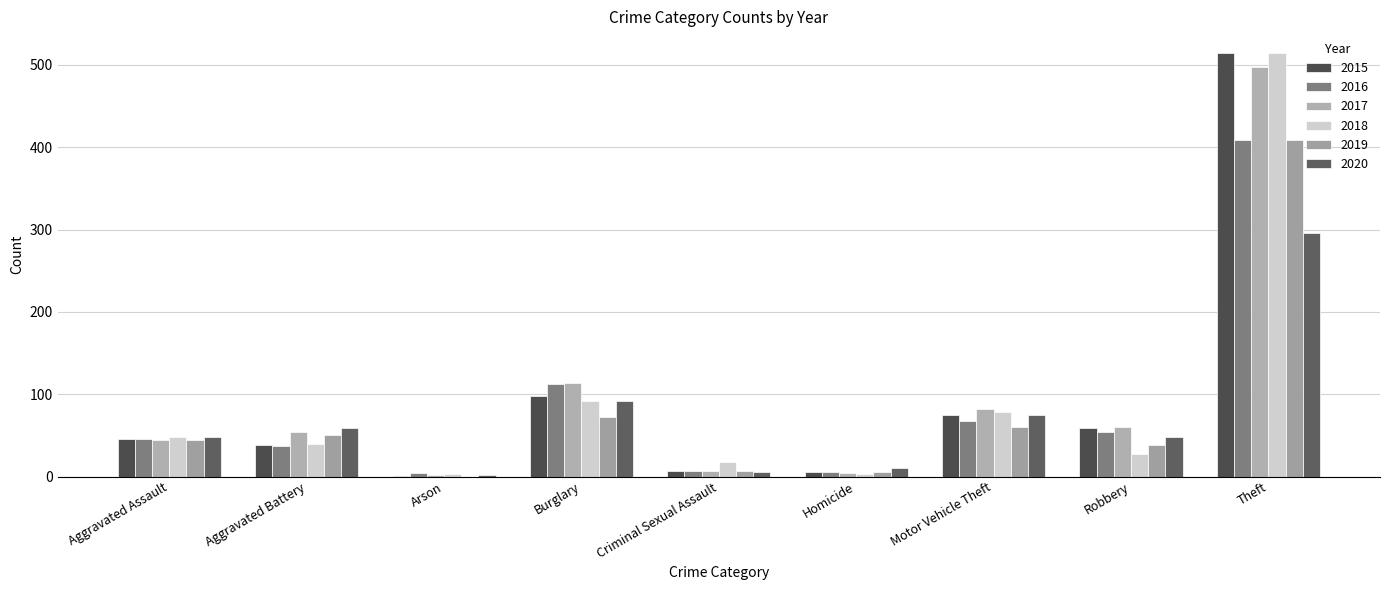

What is the difference between the maximum and minimum values in the 2015 series?

514